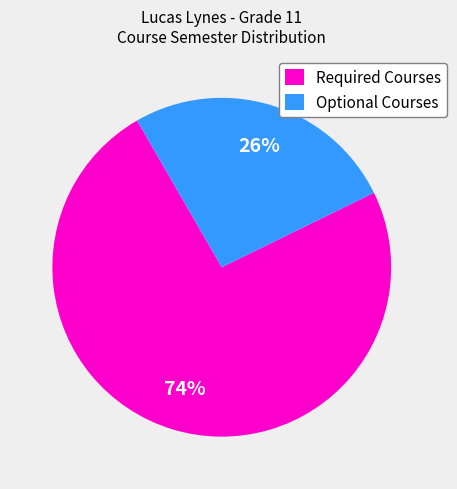

Between Optional Courses and Required Courses, which is larger?

Required Courses